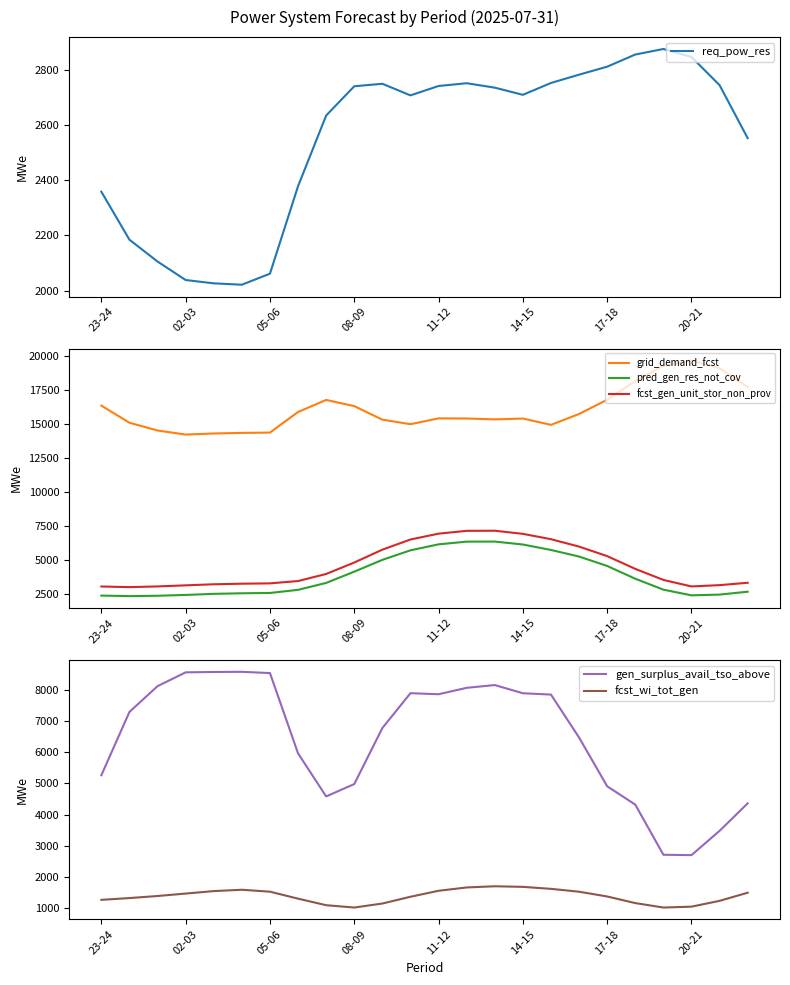

The fcst_gen_unit_stor_non_prov series shows 6937 at 14-15. True or false?

True